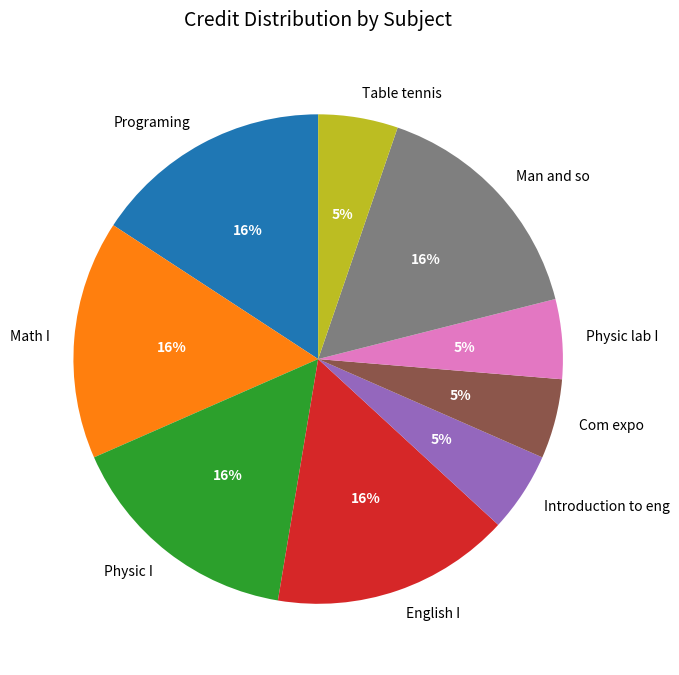

To the nearest percent, what is the difference between the Physic lab I and Math I slice percentages?

11%